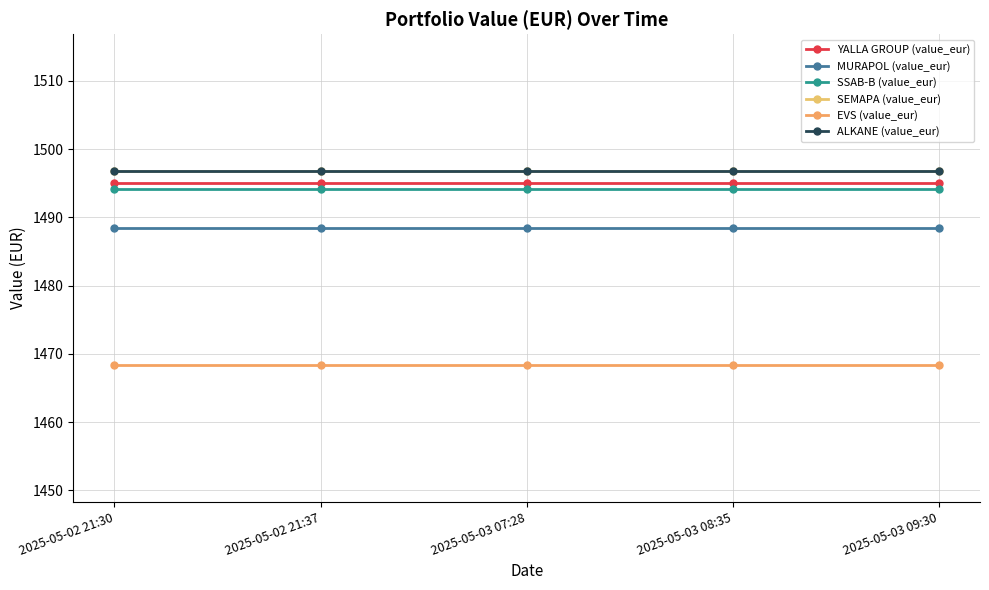

What is the spread (max minus min) of values at 2025-05-02 21:37?

28.5